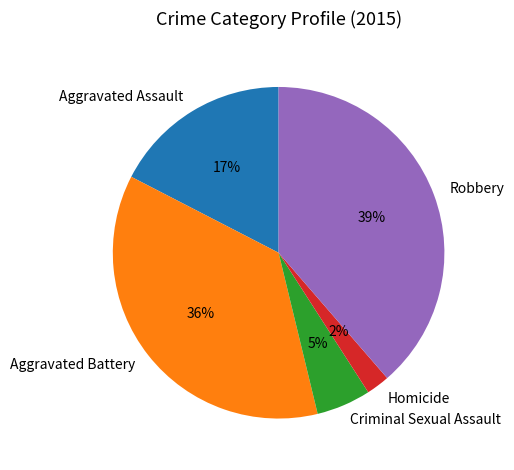

To the nearest percent, what is the average slice percentage?

20%